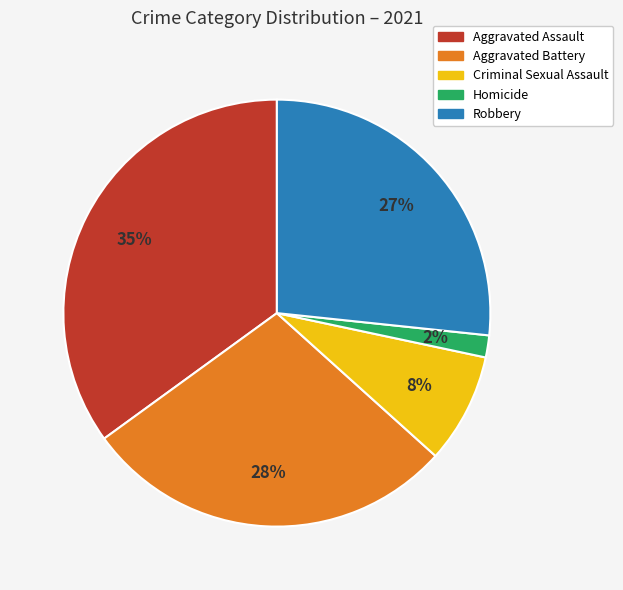

What percentage is the Aggravated Battery slice, to the nearest percent?

28%